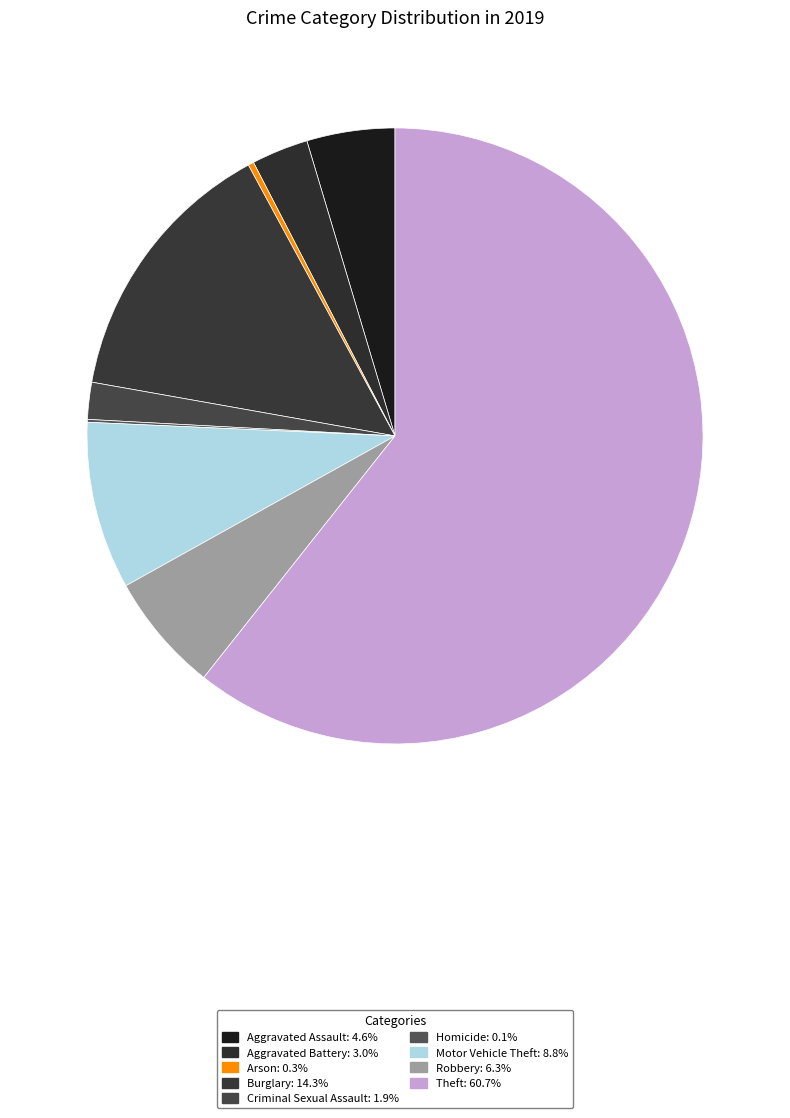

Which category has the smallest portion of the pie?

Homicide